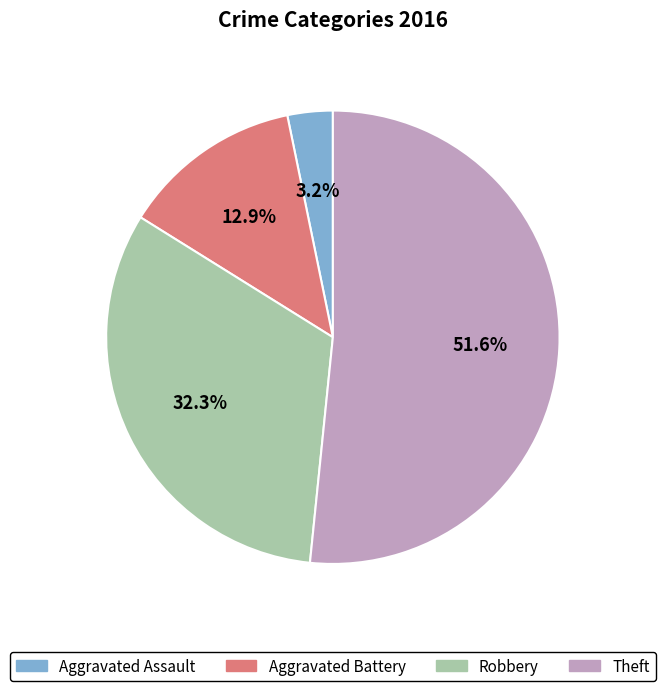

What is the largest slice in the pie chart?

Theft